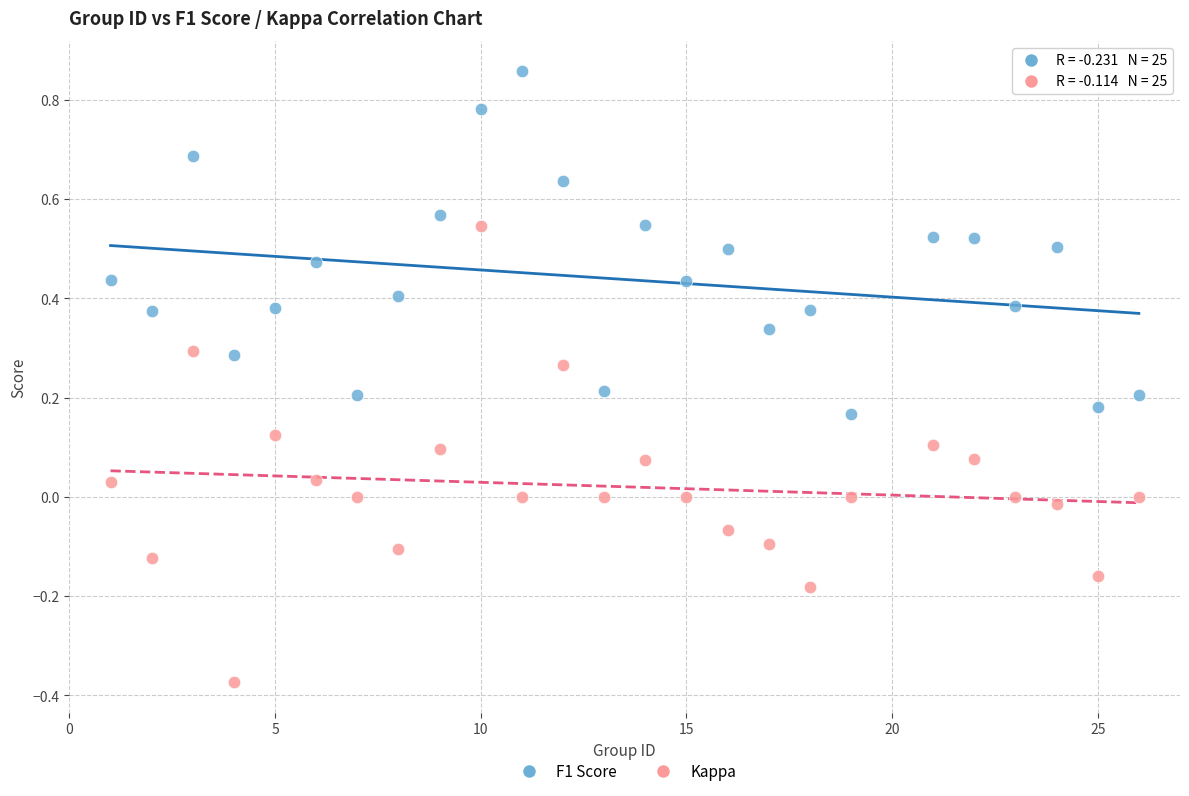

Across all data points, what is the range of Y values (max minus min)?

1.2